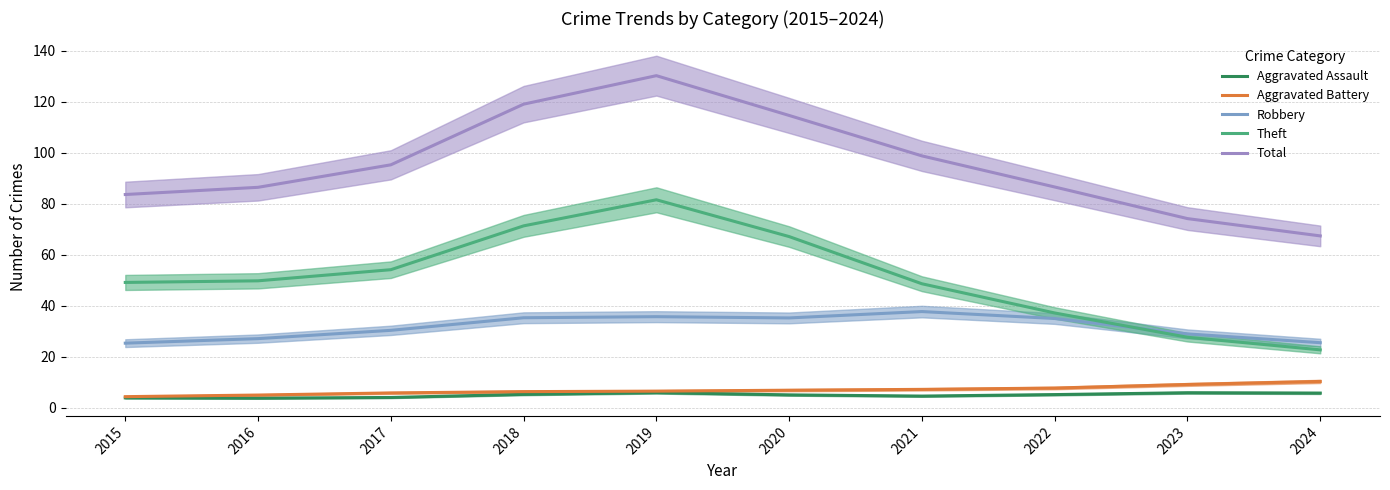

In Total, how many points are higher than both neighbors (excluding endpoints)?

1